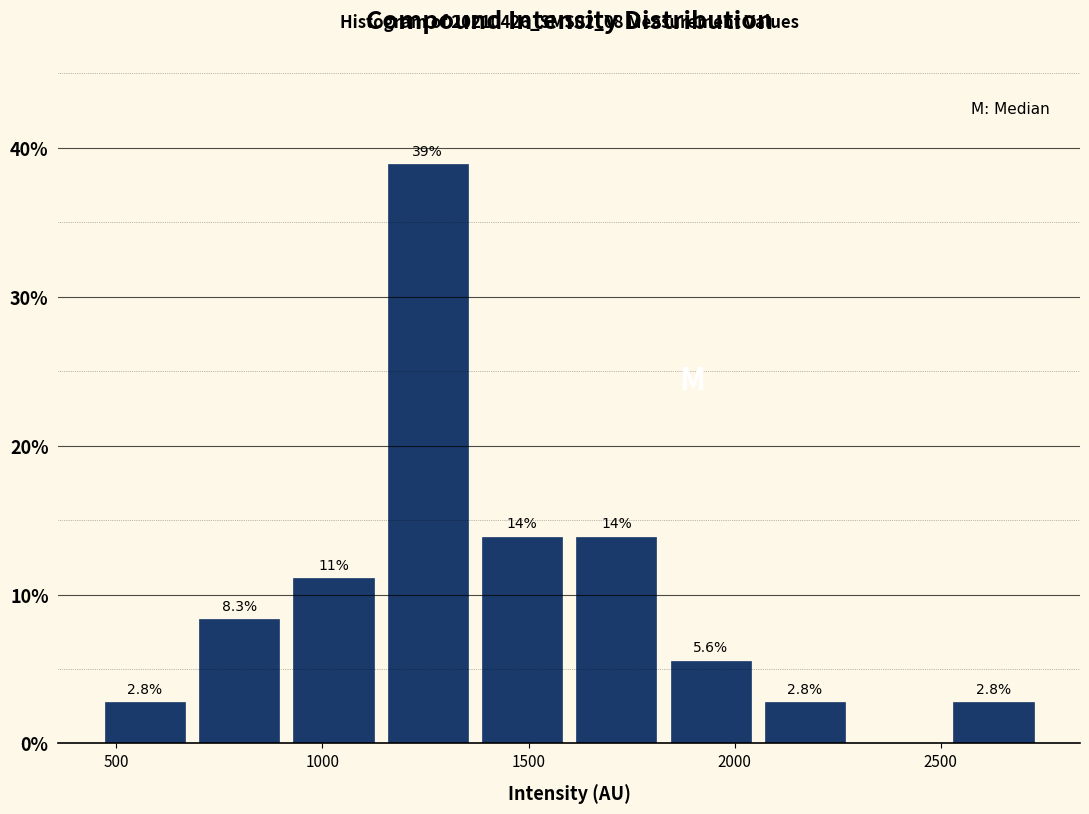

Which range on the x-axis has the tallest bar?

1150 to 1350